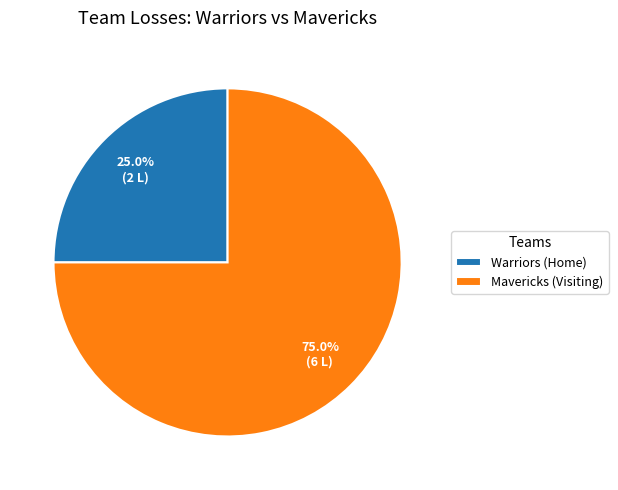

Count the number of slices in the pie.

2